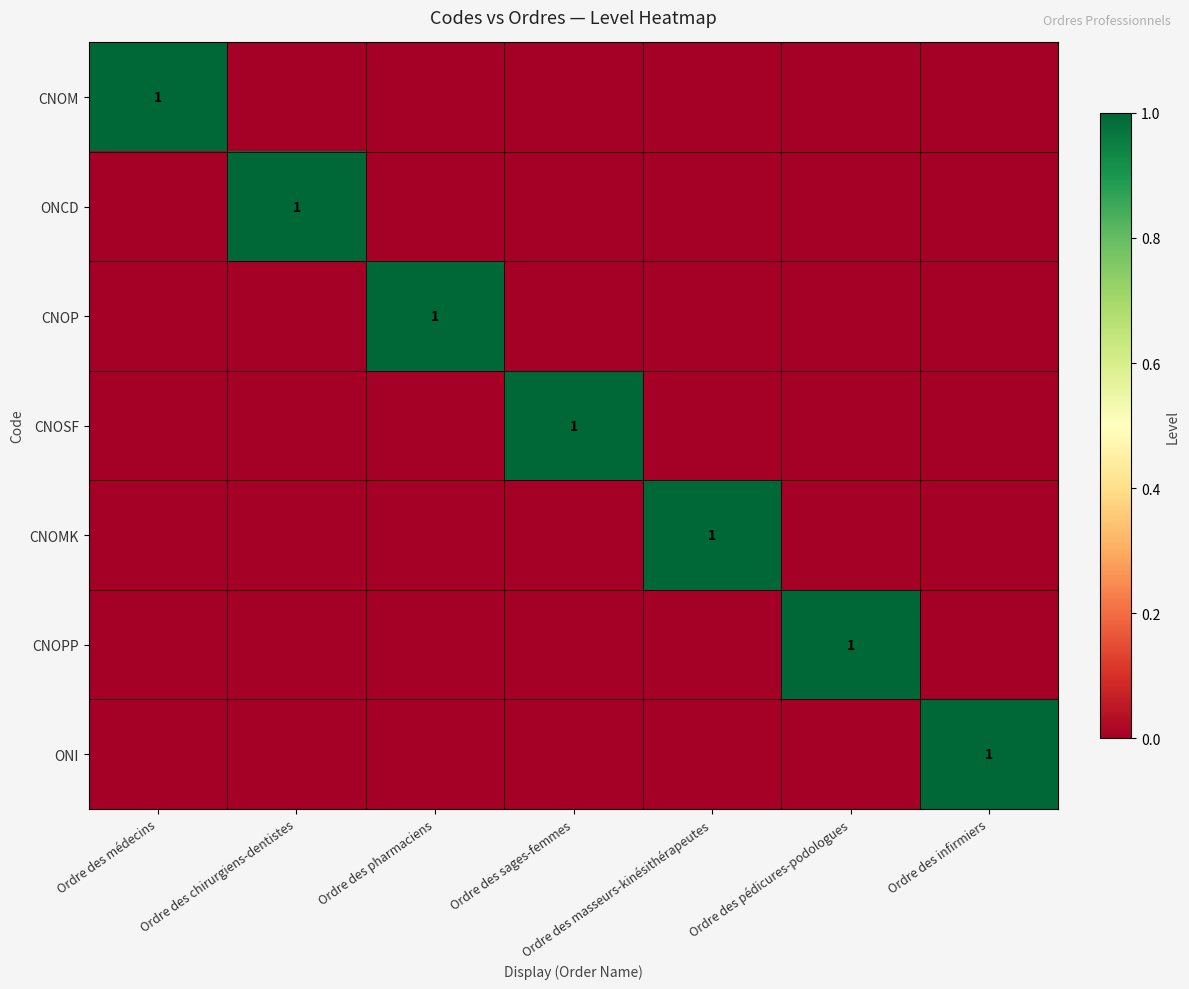

Is it true that CNOP equals 1 at Ordre des pharmaciens?

True